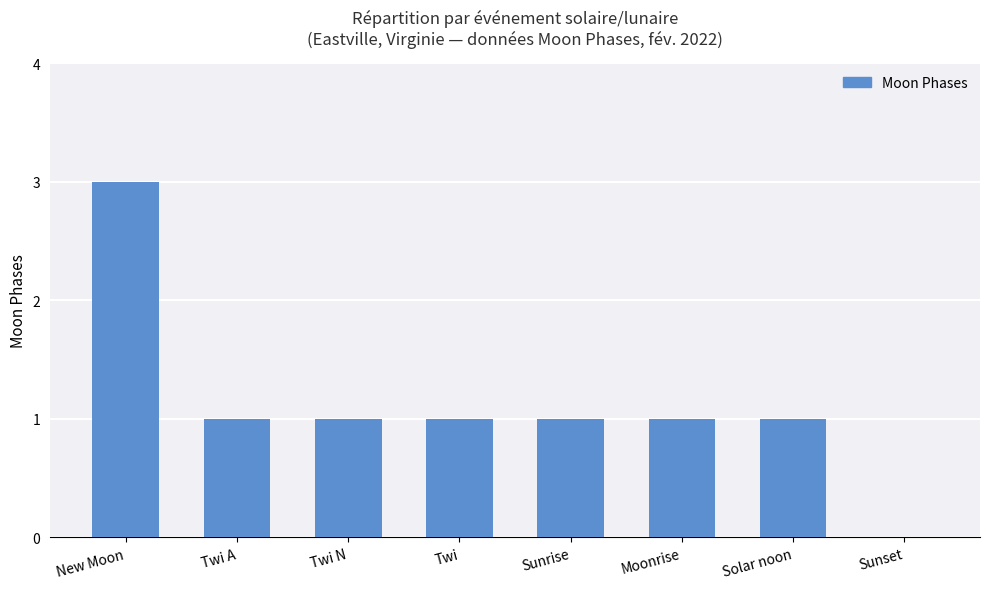

Are the bars horizontal?

No